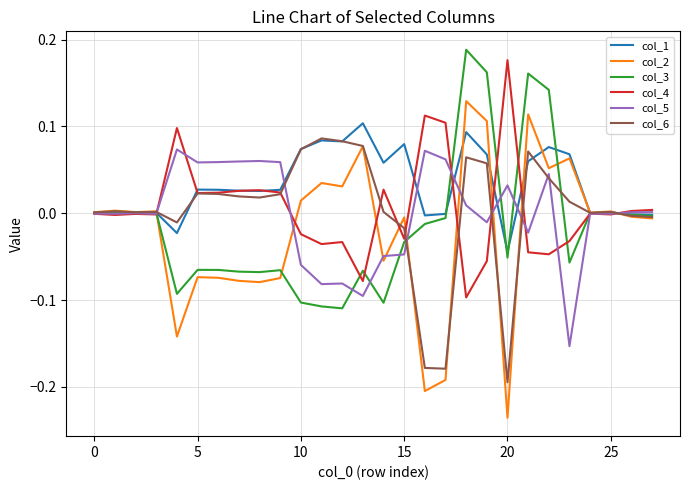

Which series has the largest total across all categories?

col_1